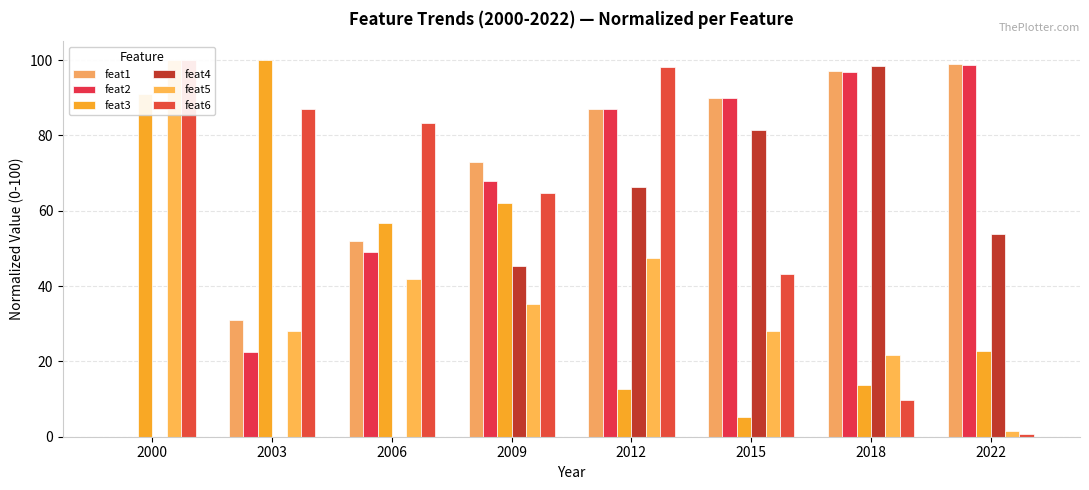

Where is feat3 nearest to the value 52?

2006